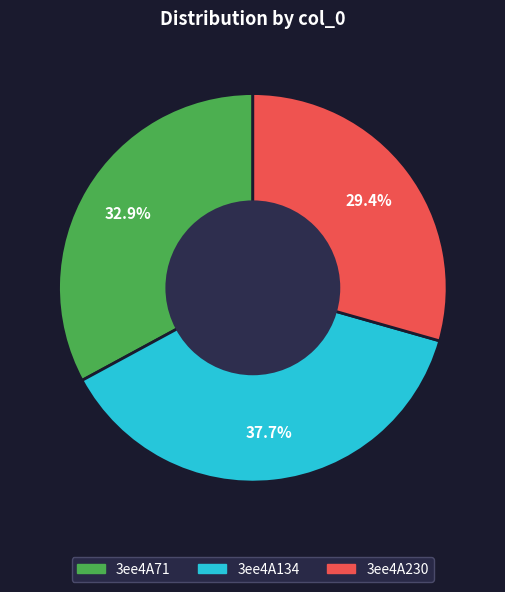

True or false: 3ee4A230 accounts for 29% of the total.

True